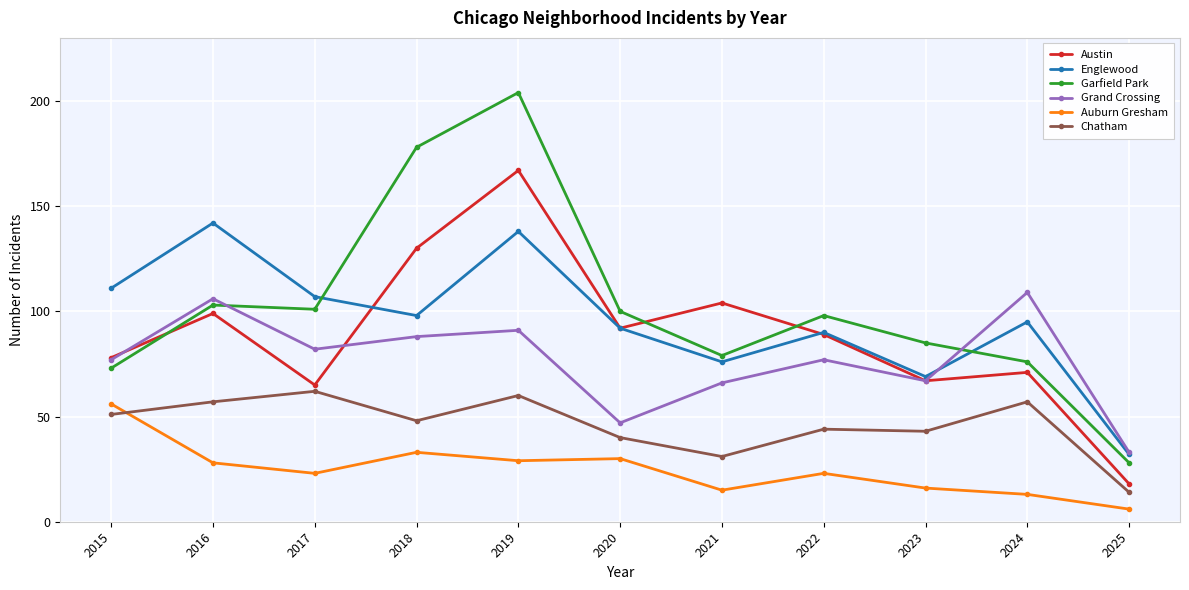

Reading left to right, what are all the values shown in this chart?

Austin: 2015=78	2016=99	2017=65	2018=130	2019=167	2020=92	2021=104	2022=89	2023=67	2024=71	2025=18
Englewood: 2015=111	2016=142	2017=107	2018=98	2019=138	2020=92	2021=76	2022=90	2023=69	2024=95	2025=32
Garfield Park: 2015=73	2016=103	2017=101	2018=178	2019=204	2020=100	2021=79	2022=98	2023=85	2024=76	2025=28
Grand Crossing: 2015=77	2016=106	2017=82	2018=88	2019=91	2020=47	2021=66	2022=77	2023=67	2024=109	2025=33
Auburn Gresham: 2015=56	2016=28	2017=23	2018=33	2019=29	2020=30	2021=15	2022=23	2023=16	2024=13	2025=6
Chatham: 2015=51	2016=57	2017=62	2018=48	2019=60	2020=40	2021=31	2022=44	2023=43	2024=57	2025=14